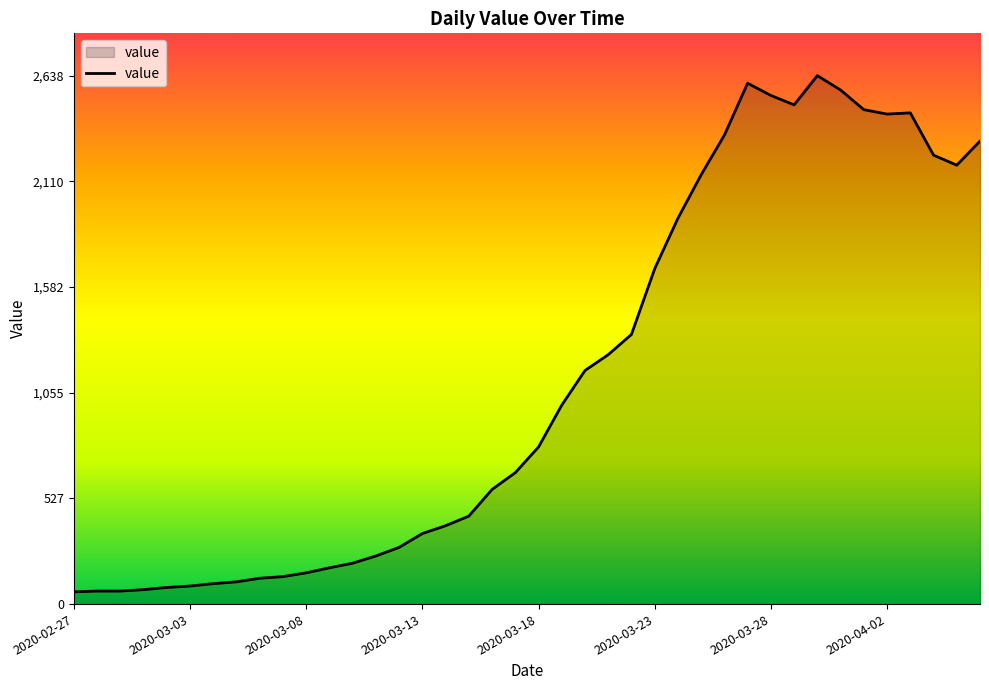

What is the difference between the maximum and minimum values?

2577